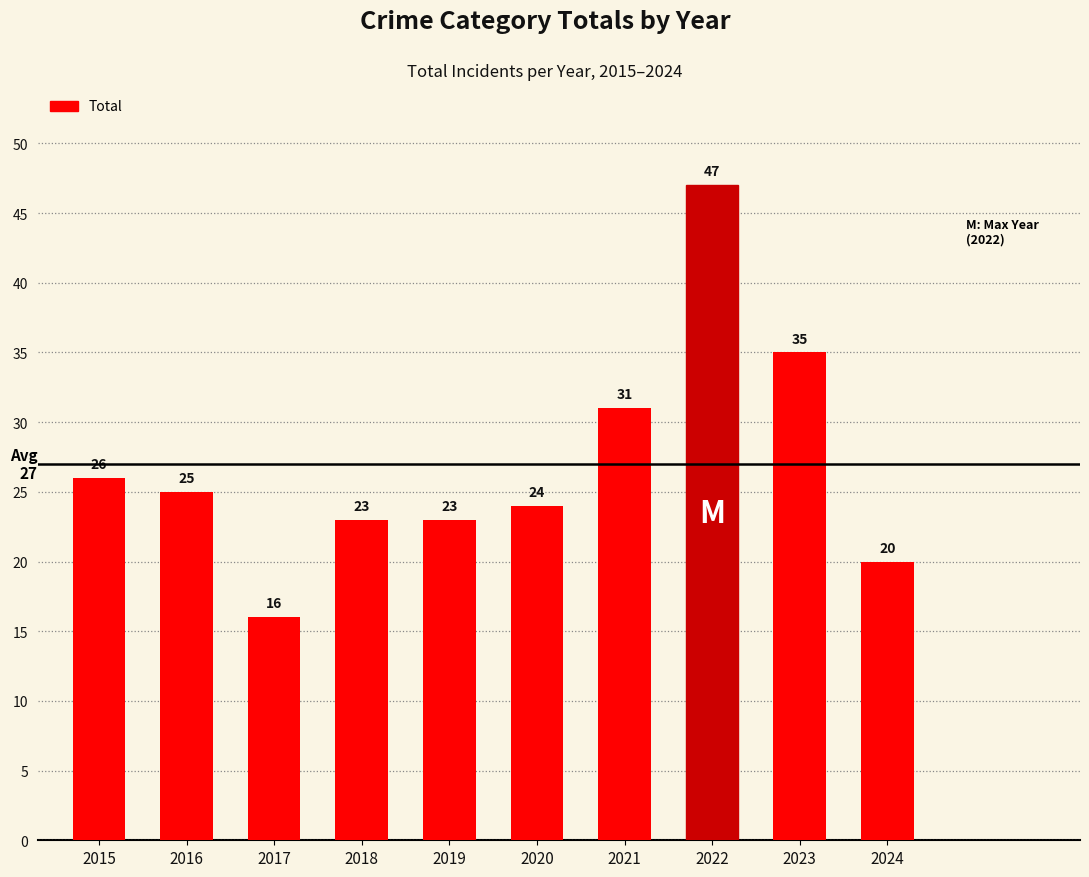

Is it true that the value at 2022 is 22?

False